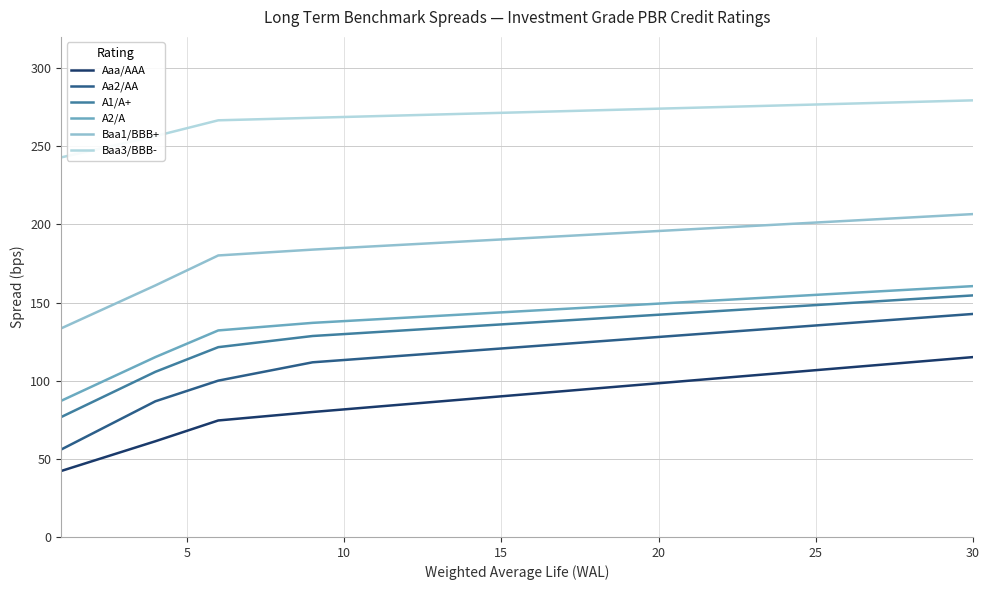

What is the greatest value displayed?

279.4